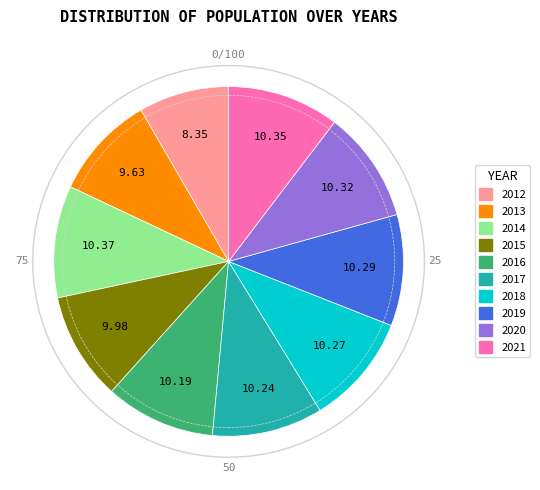

How many slices are in this pie chart?

10